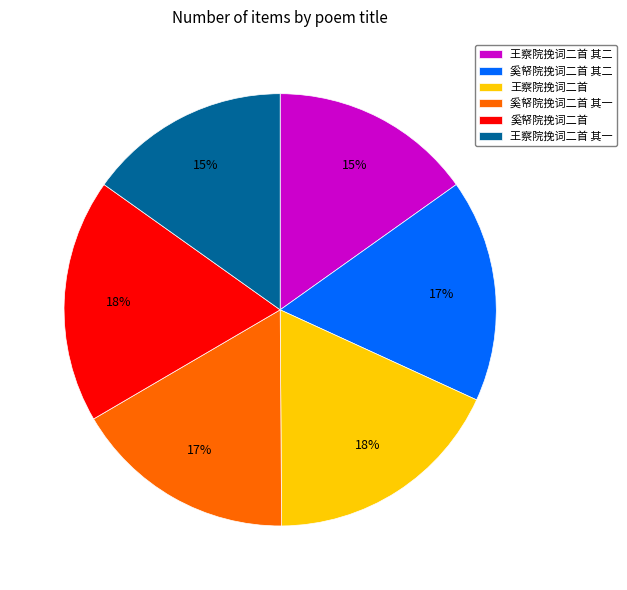

To the nearest percent, what percentage of the pie is 奚帑院挽词二首 其二?

17%